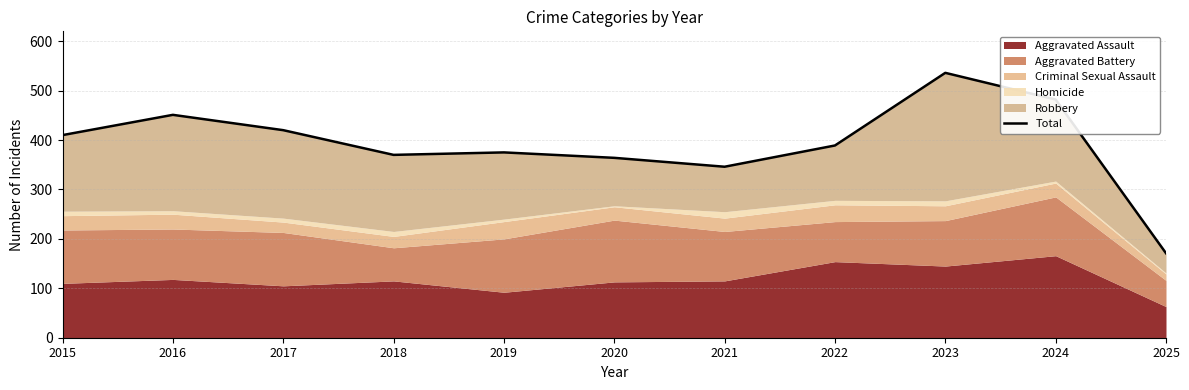

How many interior local valleys (lower than both neighbors) does the data have?

2